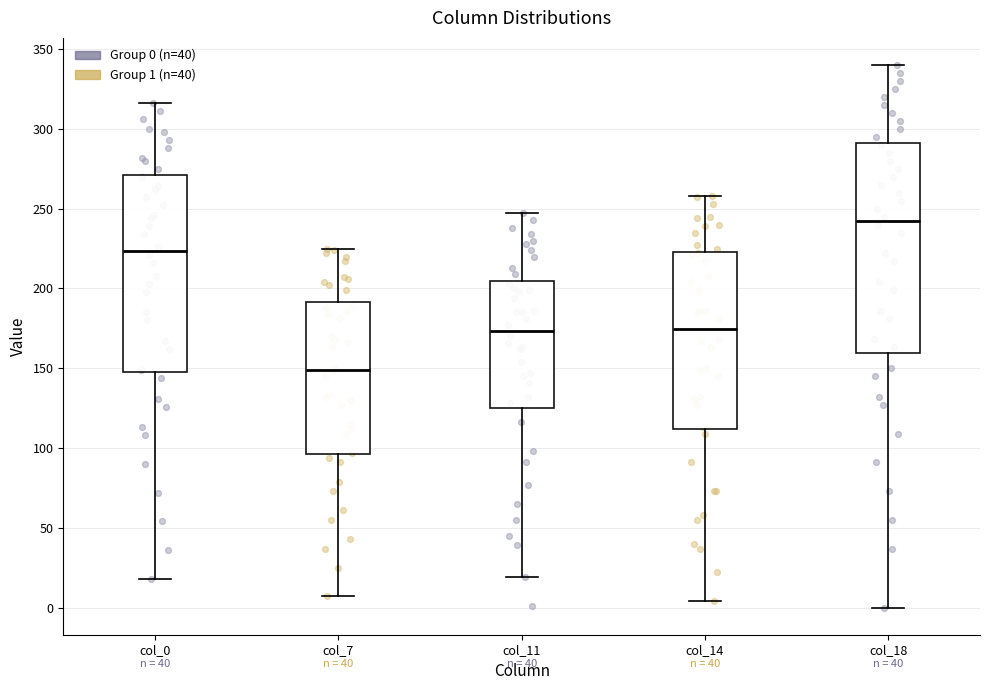

Where does the median line of the box for col_7 sit on the y-axis? The values are not printed on the chart, so give them approximately, as read against the axis.

150